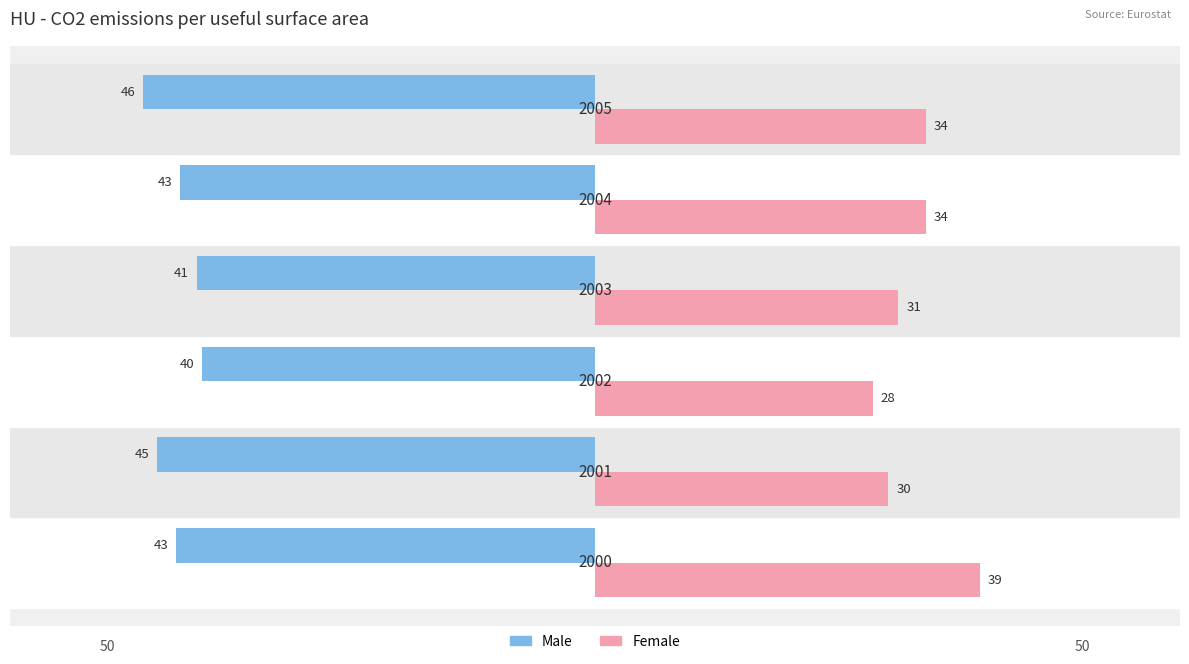

What are all the series names shown in the legend?

Male, Female